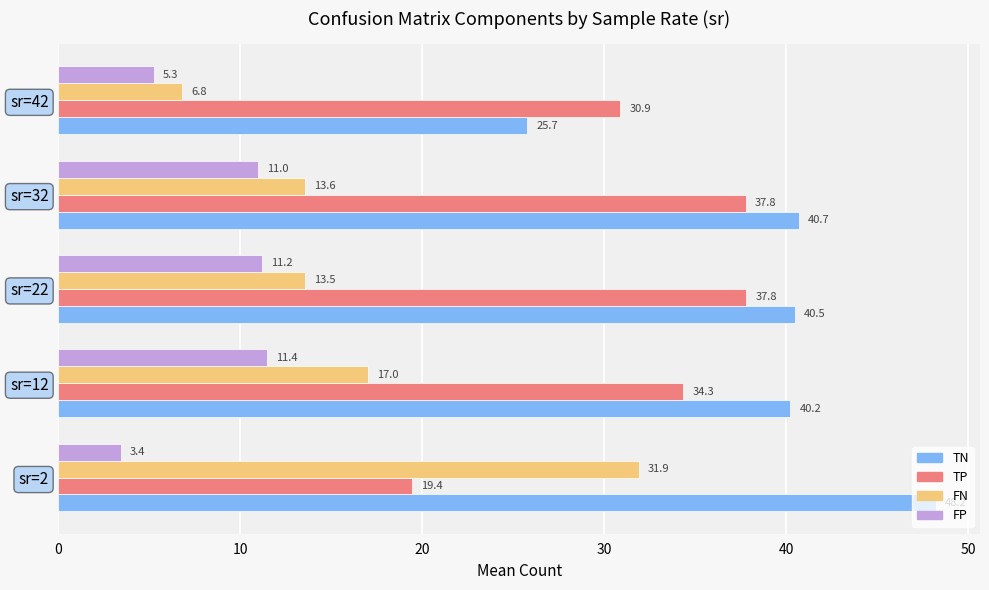

Read the TN value at sr=2.

48.2